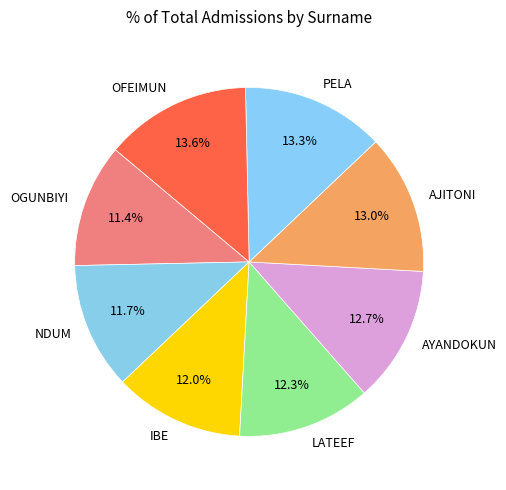

What percentage is the IBE slice, to the nearest percent?

12%